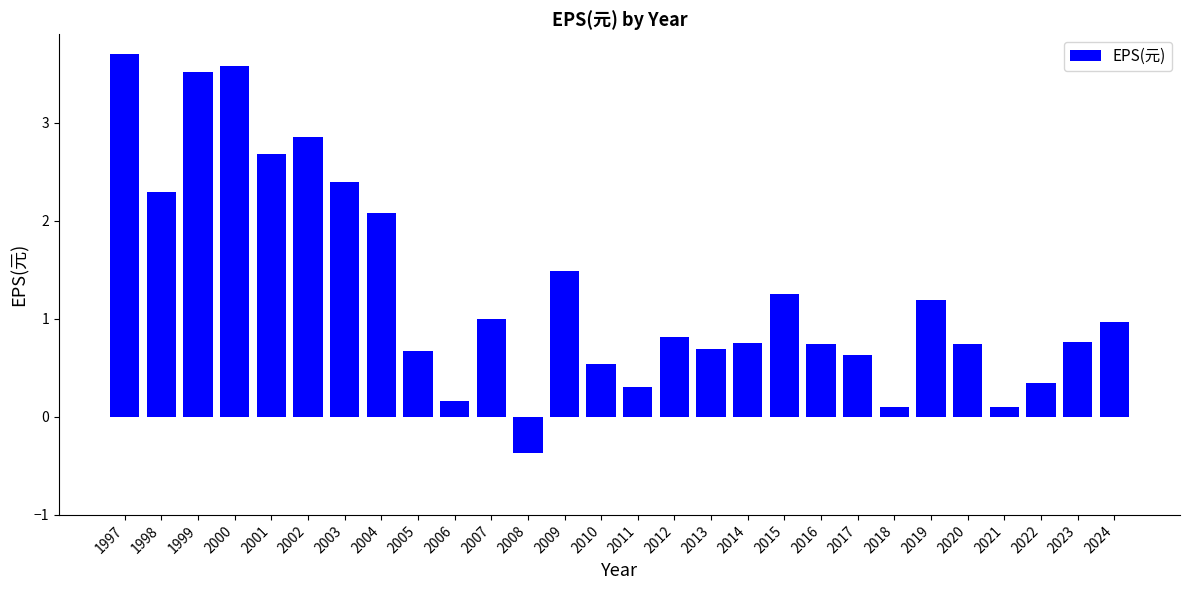

Read the value at 2020.

0.7